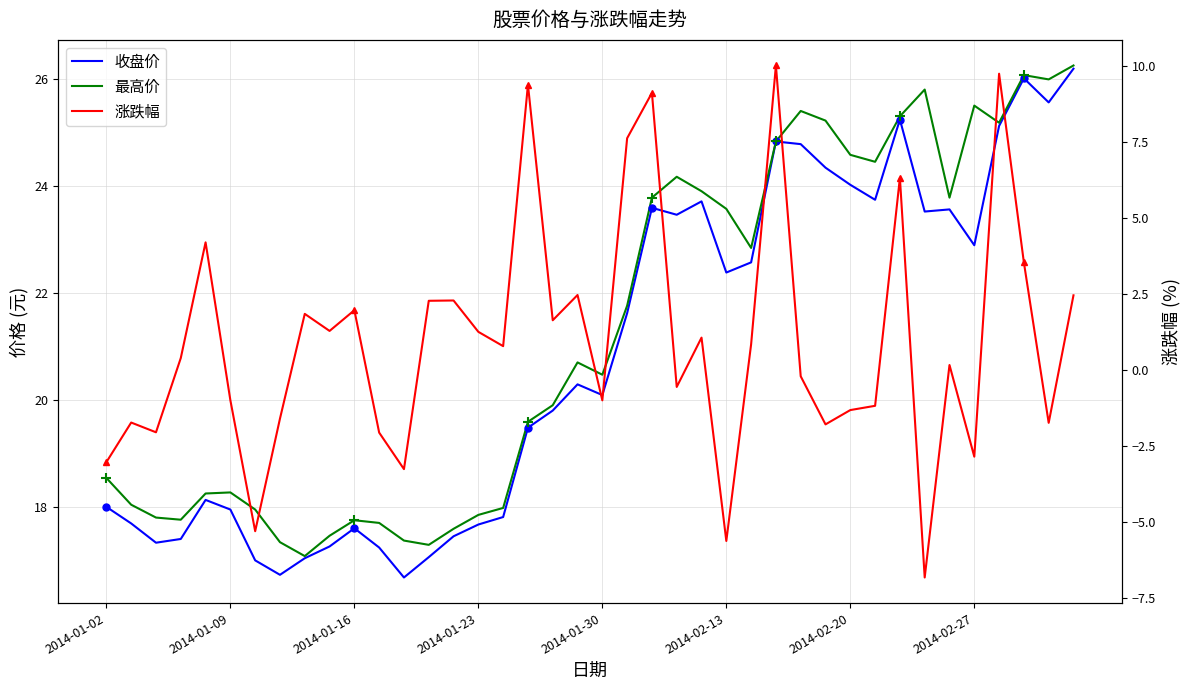

What is the minimum value shown in the chart?

-6.8